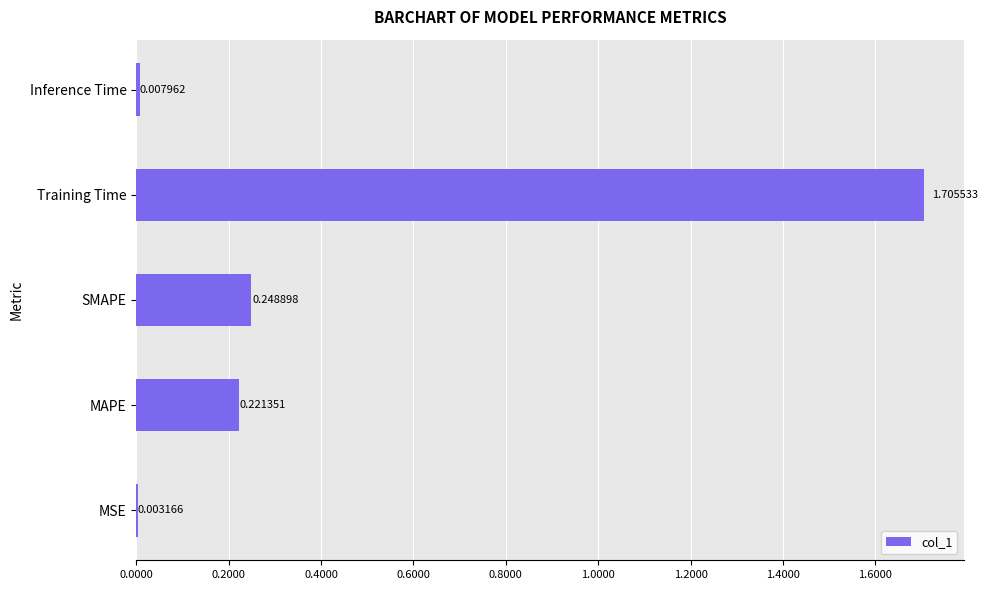

Does the chart contain stacked bars?

No